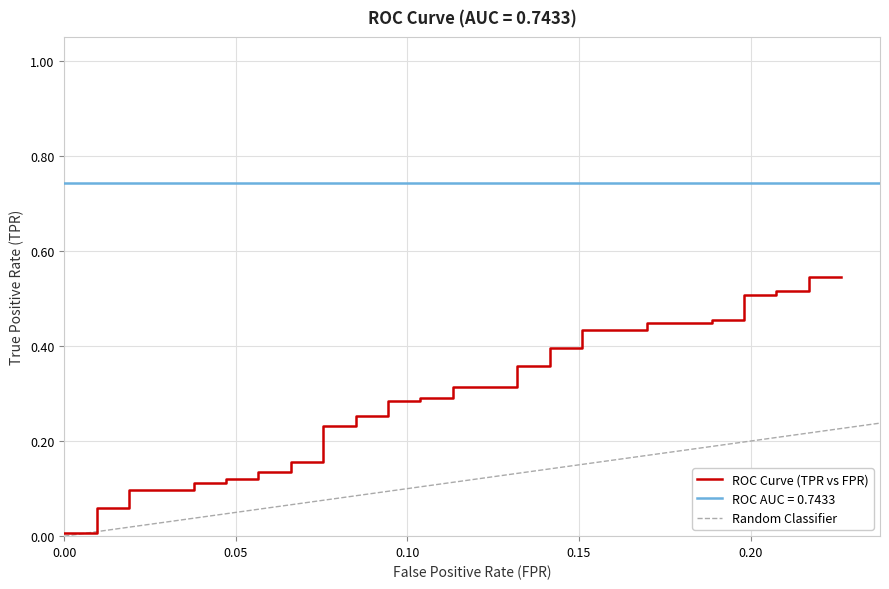

At 11, list the series in order from largest to smallest.

roc_auc, tpr, fpr